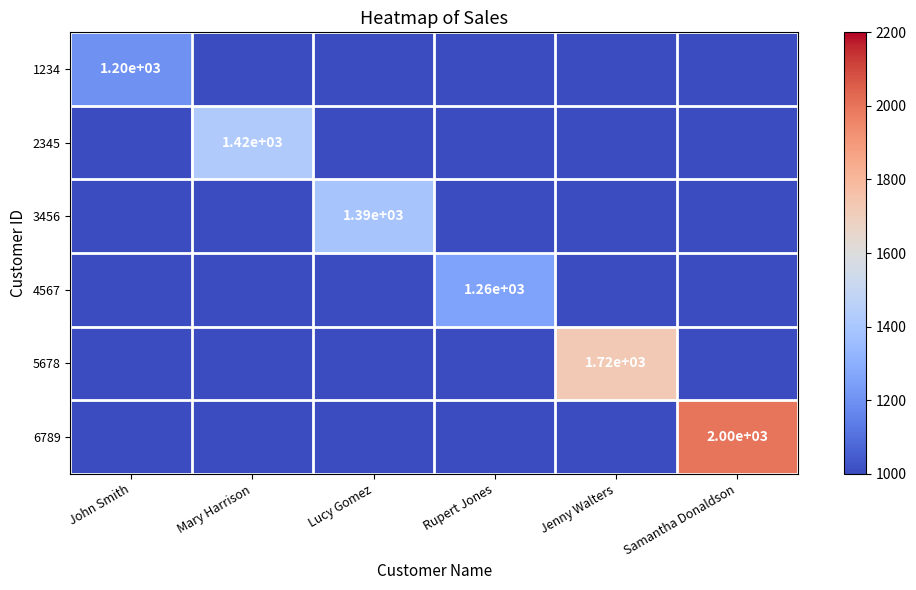

Is it true that 2345 equals 733 at Mary Harrison?

False